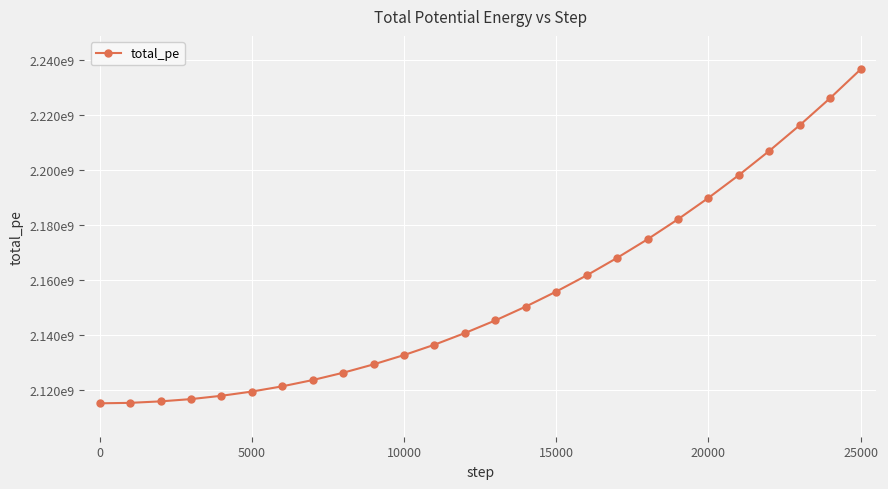

What is the smallest value displayed?

2115119384.1